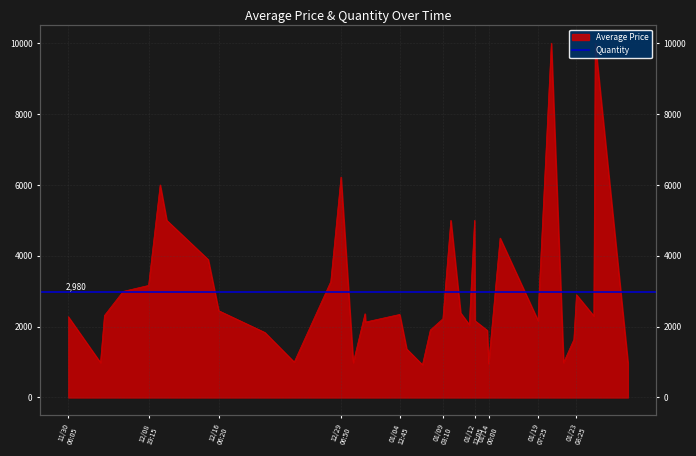

What is the maximum value shown in the chart?

10000